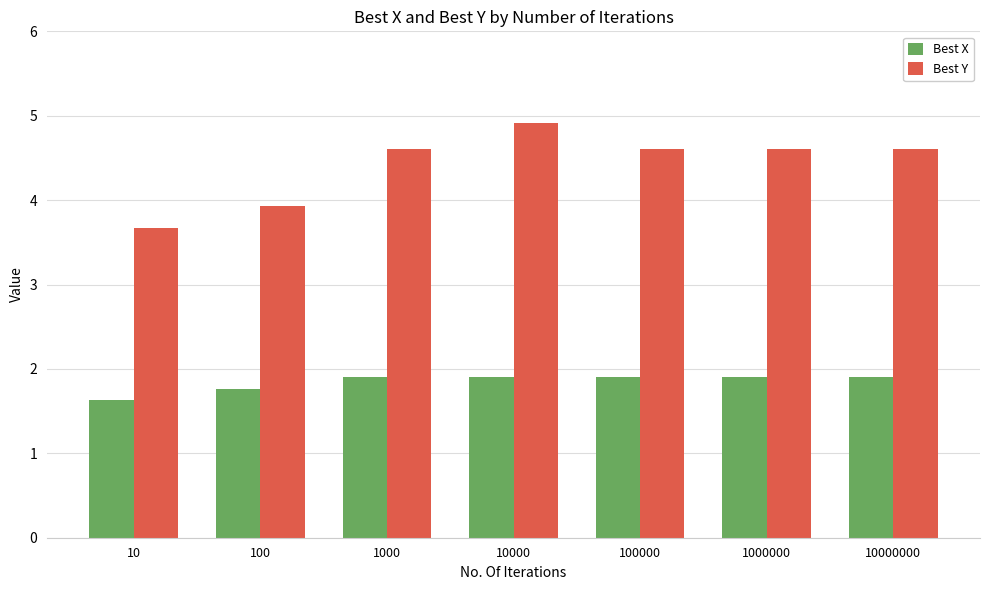

What is the highest value of the Best Y series?

4.9